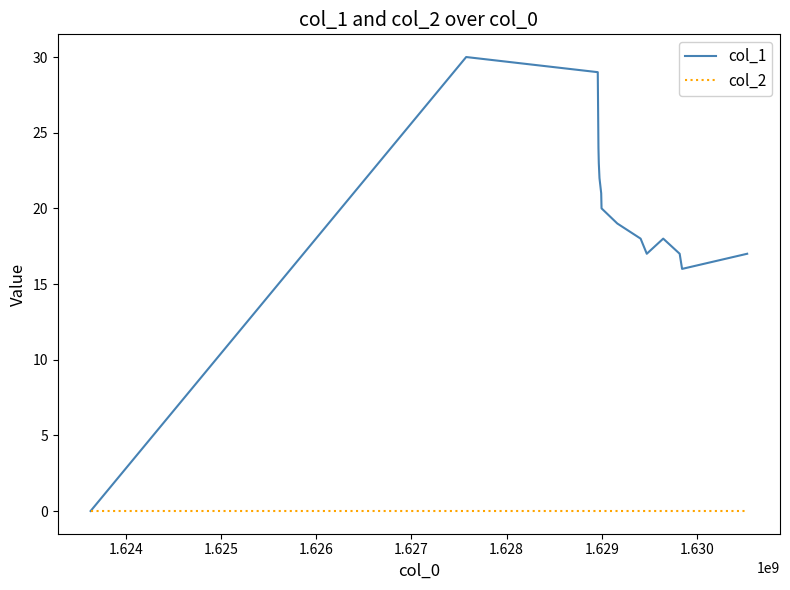

Which series has the largest total across all categories?

col_1